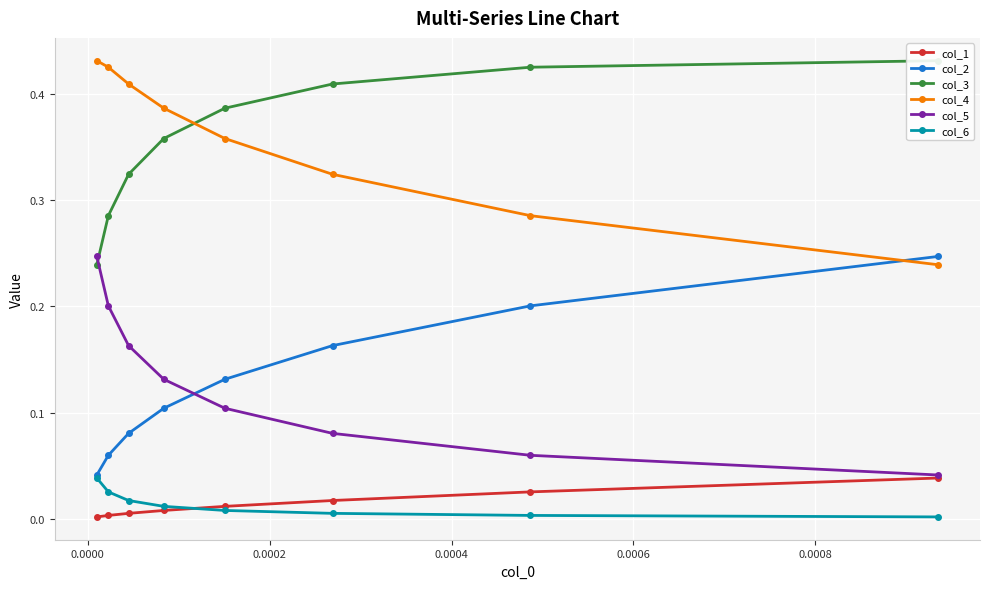

How many times do col_4 and col_3 cross each other?

1